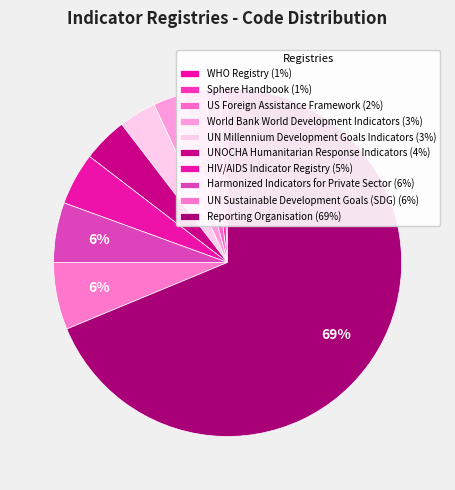

What percentage is the UNOCHA Humanitarian Response Indicators slice, to the nearest percent?

4%